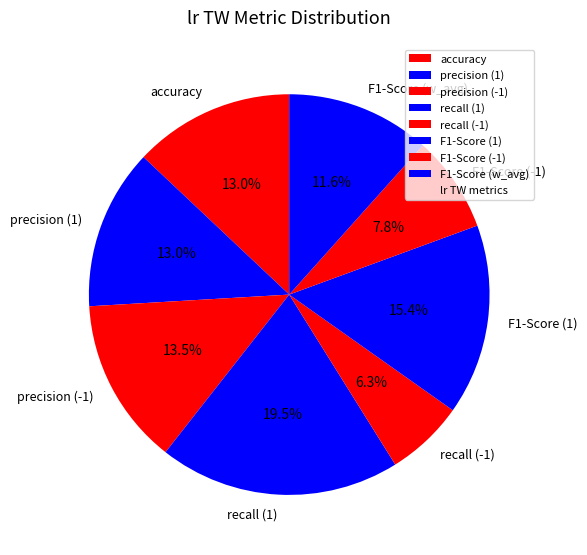

How many slices are in this pie chart?

8